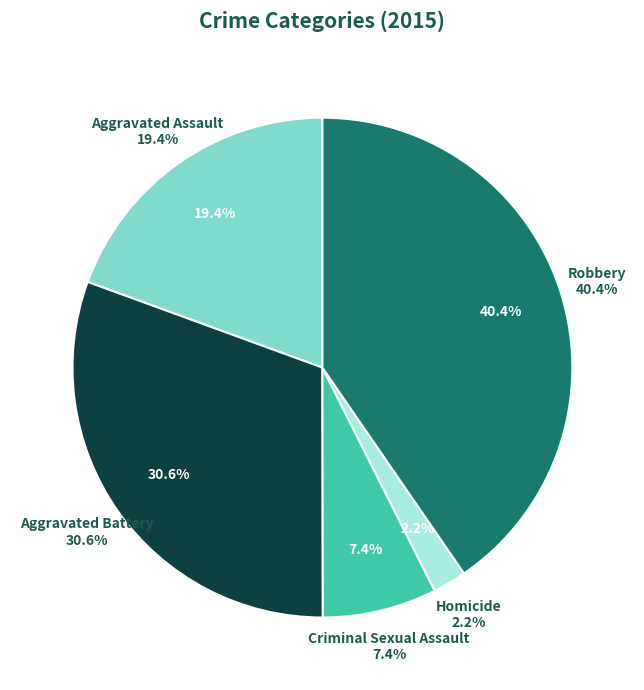

What portion of the pie excludes Criminal Sexual Assault?

92.6%